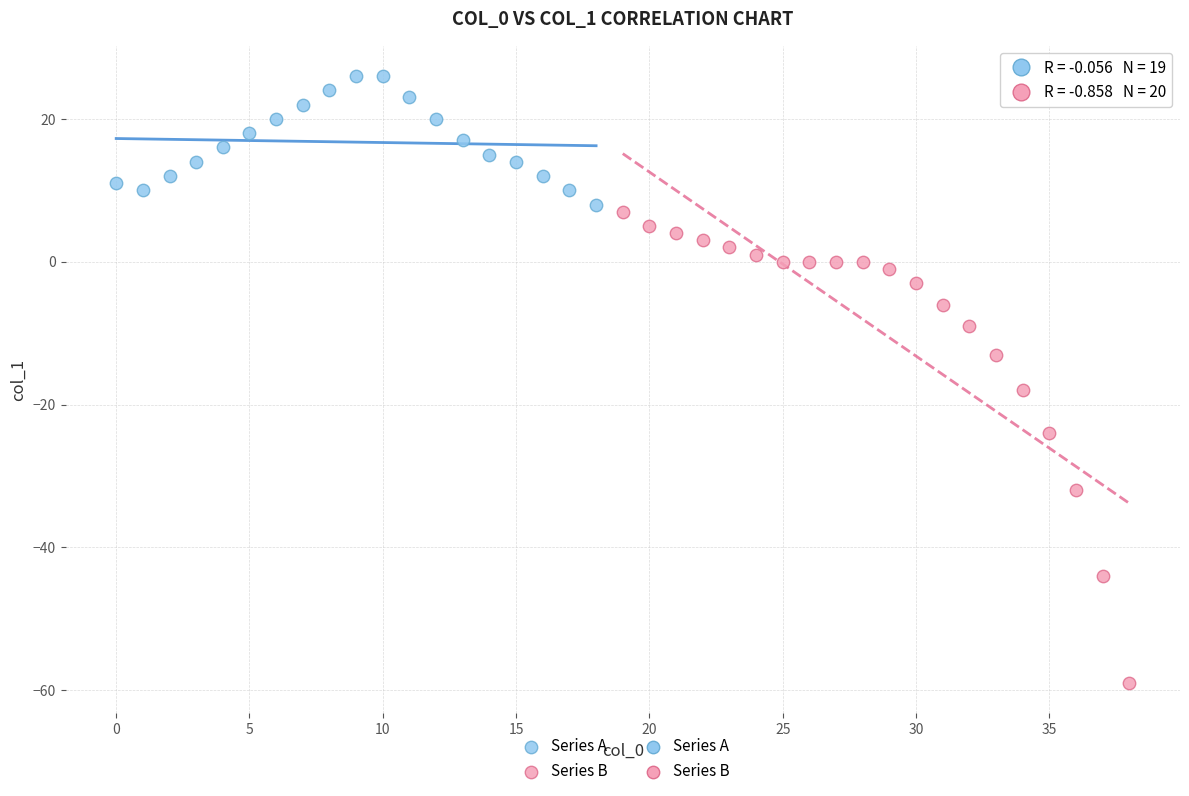

Which series has the widest spread of Y values?

Series B